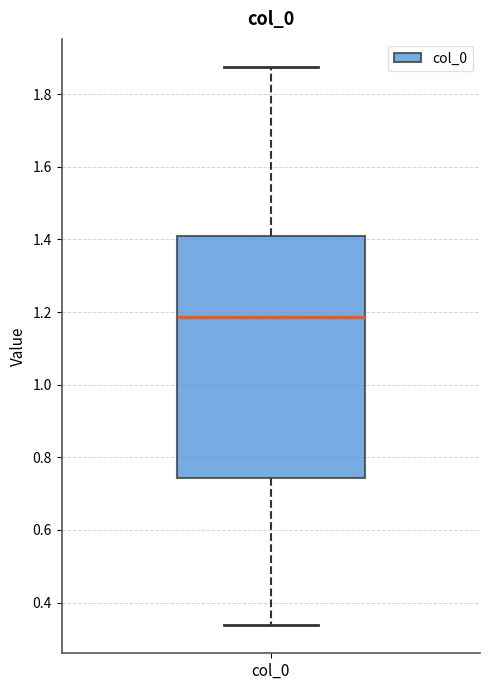

Where is the upper edge of the box for col_0 on the y-axis? The values are not printed on the chart, so give them approximately, as read against the axis.

1.42